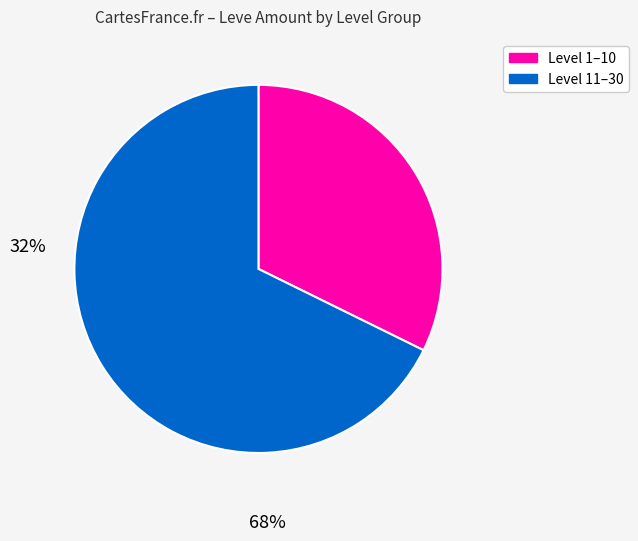

Does any single category account for the majority?

Yes